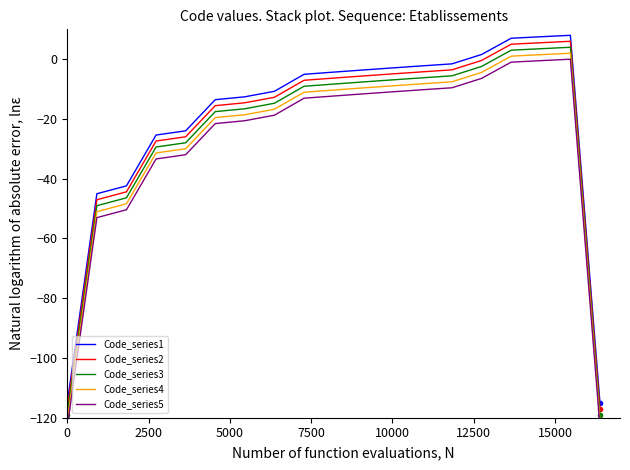

How many values in the Code_series4 series are below -11?

10